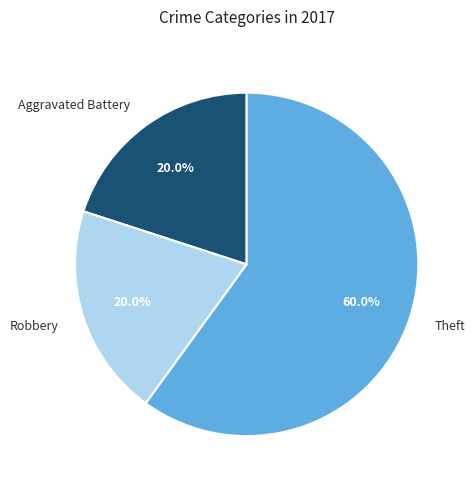

To the nearest percent, what is the difference between the largest and smallest slice percentages?

40%